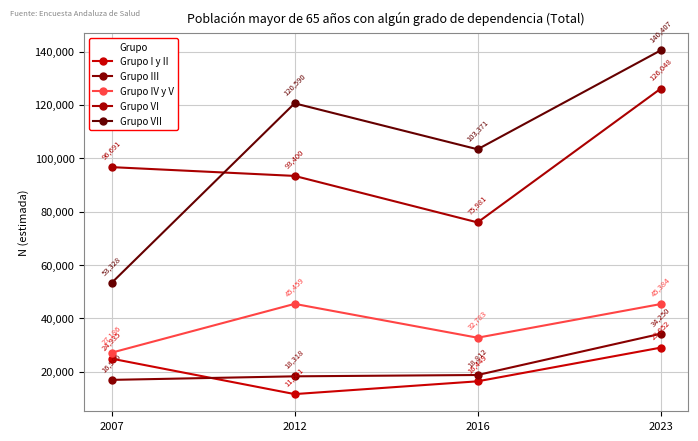

What is the value of the Grupo III point at the 2nd from the left?

18318